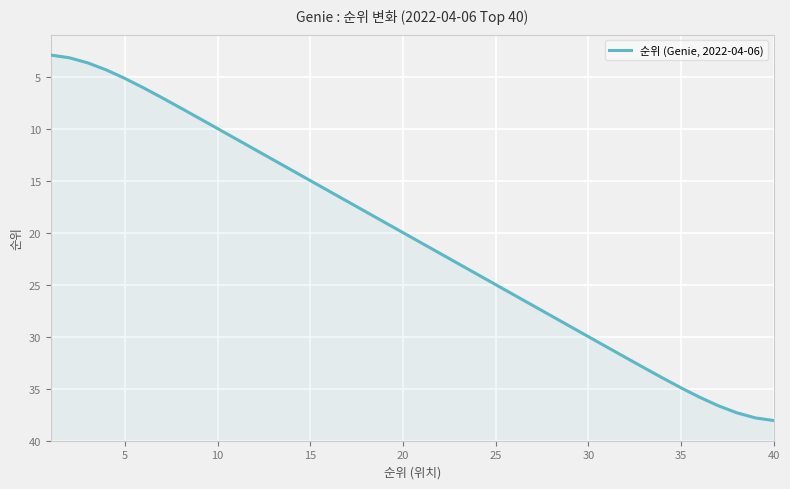

What is the smallest value displayed?

2.9